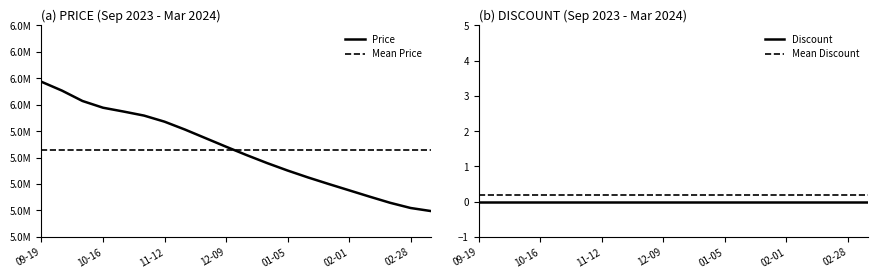

Reading left to right, what are all the values shown in this chart?

Price: 6086999.0	6053598.0	6014321.0	5988904.0	5974429.0	5959142.0	5936077.0	5906146.0	5873733.0	5841382.0	5809737.0	5779521.0	5751267.0	5725014.0	5700395.0	5676445.0	5652451.0	5629184.0	5609472.0	5597773.0
Mean Price: 5828299.5	5828299.5	5828299.5	5828299.5	5828299.5	5828299.5	5828299.5	5828299.5	5828299.5	5828299.5	5828299.5	5828299.5	5828299.5	5828299.5	5828299.5	5828299.5	5828299.5	5828299.5	5828299.5	5828299.5
Discount: 0.0	0.0	0.0	0.0	0.0	0.0	0.0	0.0	0.0	0.0	0.0	0.0	0.0	0.0	0.0	0.0	0.0	0.0	0.0	0.0
Mean Discount: 0.2	0.2	0.2	0.2	0.2	0.2	0.2	0.2	0.2	0.2	0.2	0.2	0.2	0.2	0.2	0.2	0.2	0.2	0.2	0.2